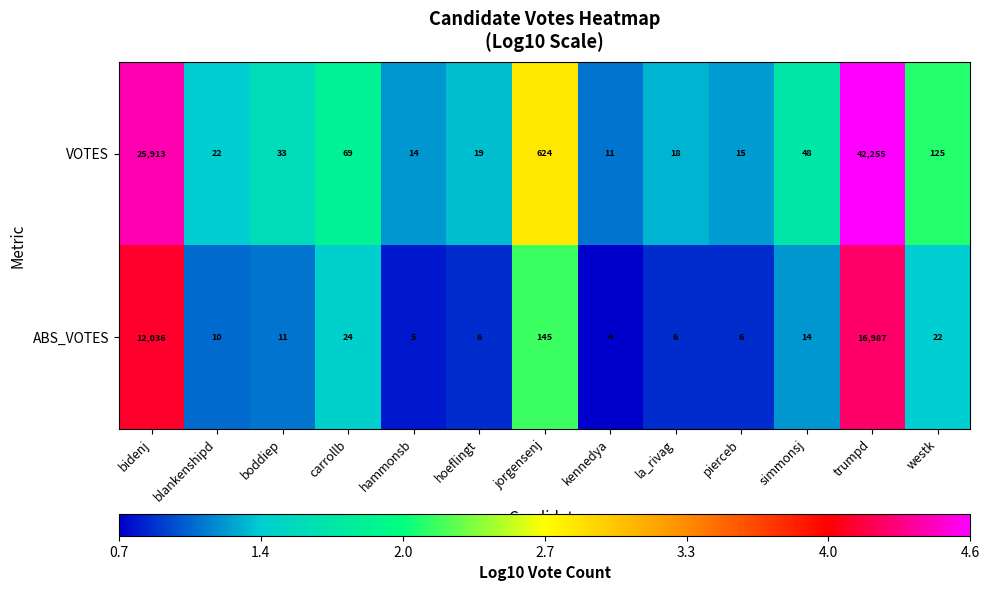

Between la_rivag and pierceb, which series saw the biggest shift?

VOTES